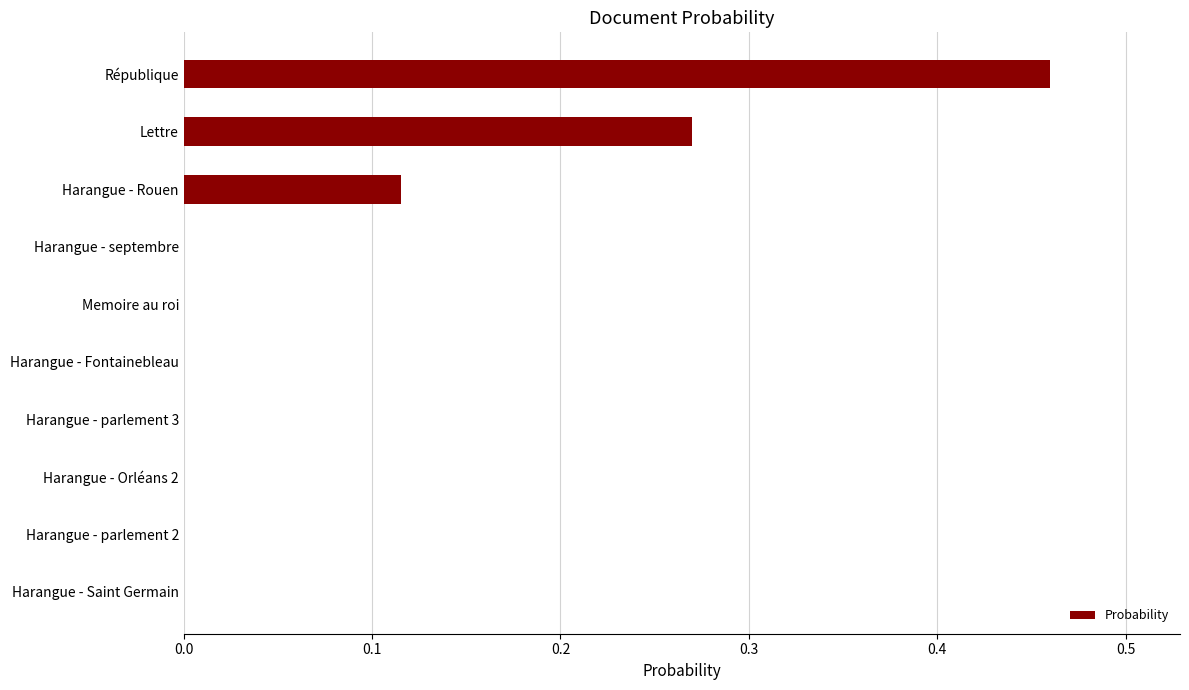

What is the sum of all values?

0.8